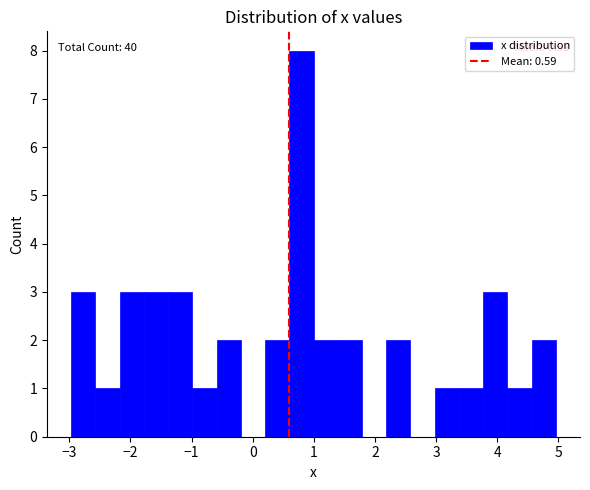

Around what value on the x-axis is the tallest bar? Give the approximate position of its centre, as read against the axis.

0.8